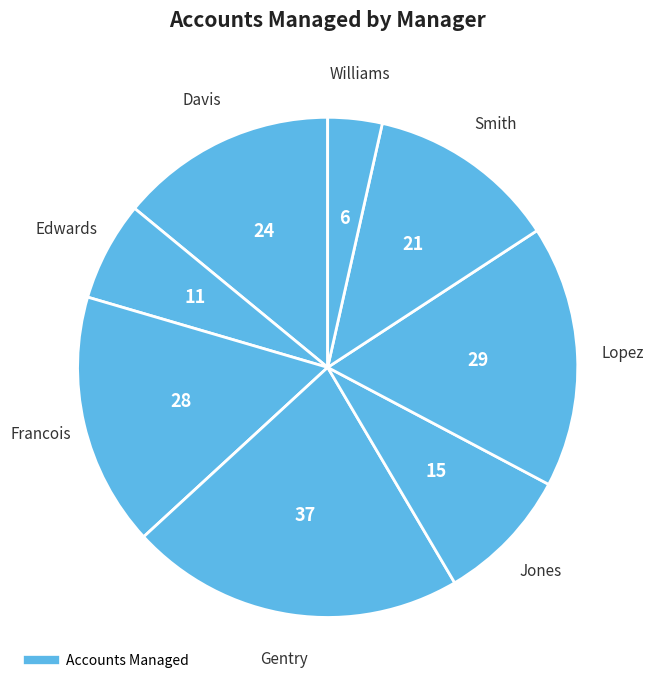

Which slice is the largest?

Gentry